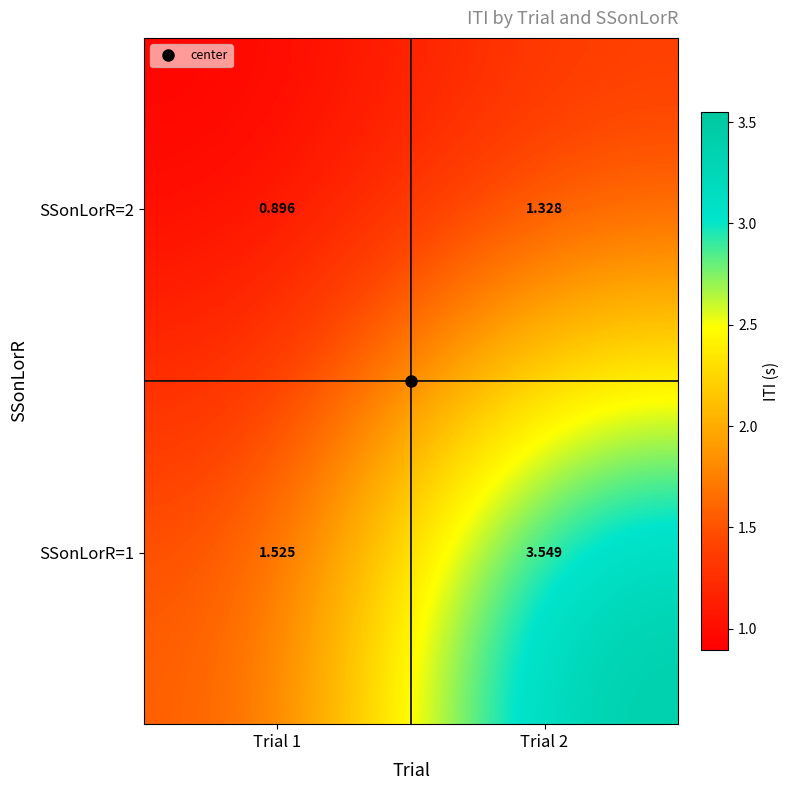

How many data points does each series have?

2